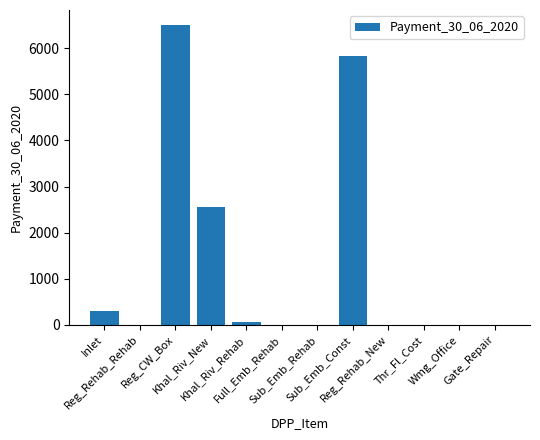

What is the greatest value displayed?

6504.0